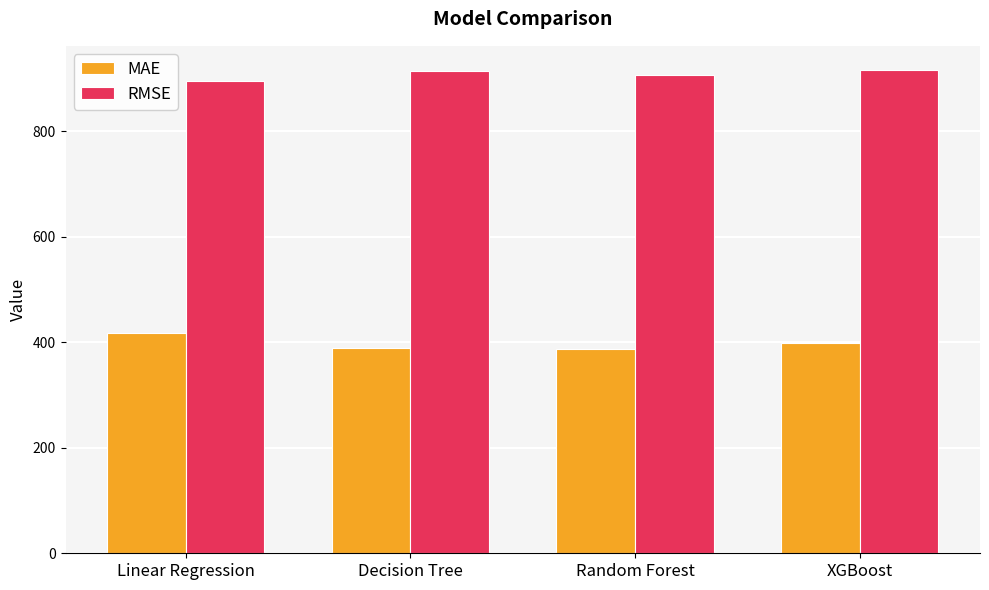

At which label is RMSE closest to 905?

Random Forest